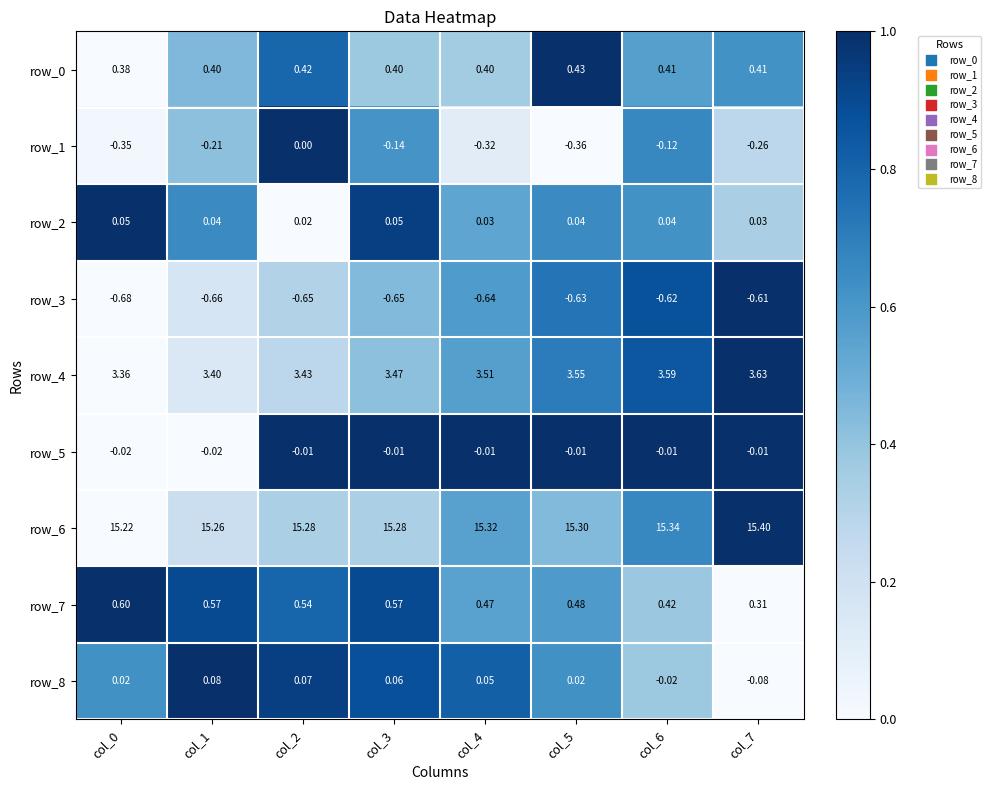

Is the value of row_8 at col_0 greater than the value of row_2 at col_7?

No